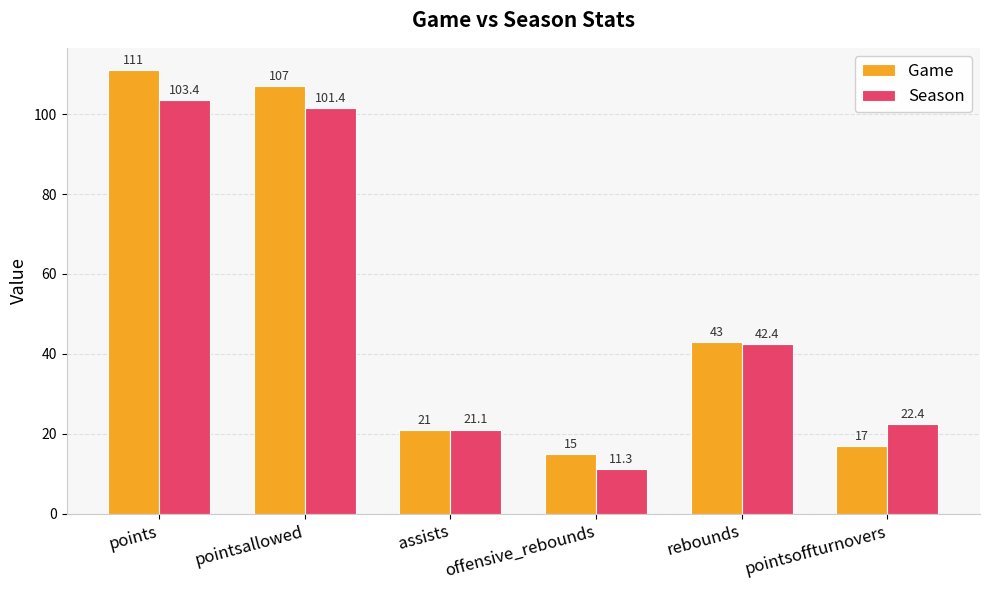

What is the value of the Season bar at the 5th from the left?

42.4